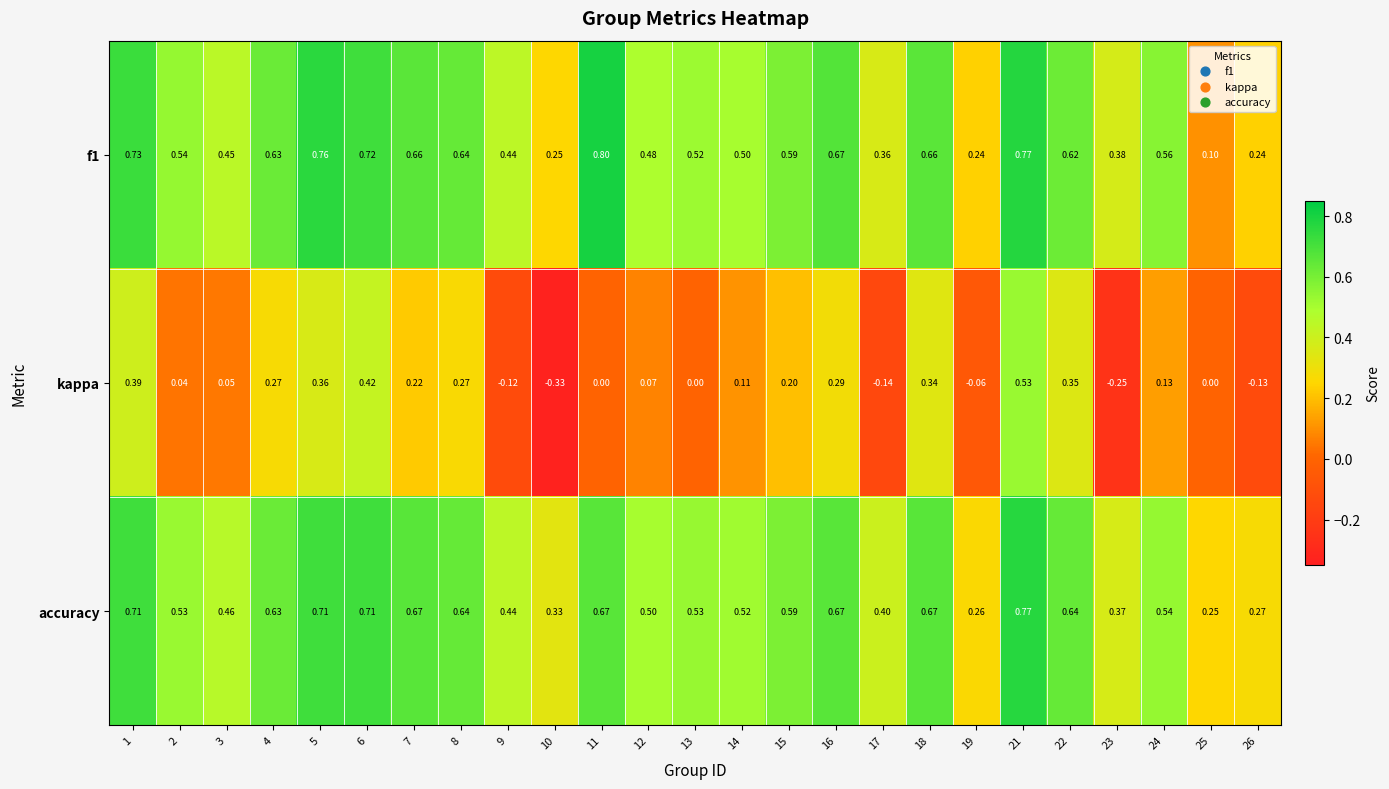

How many data points does each series have?

25